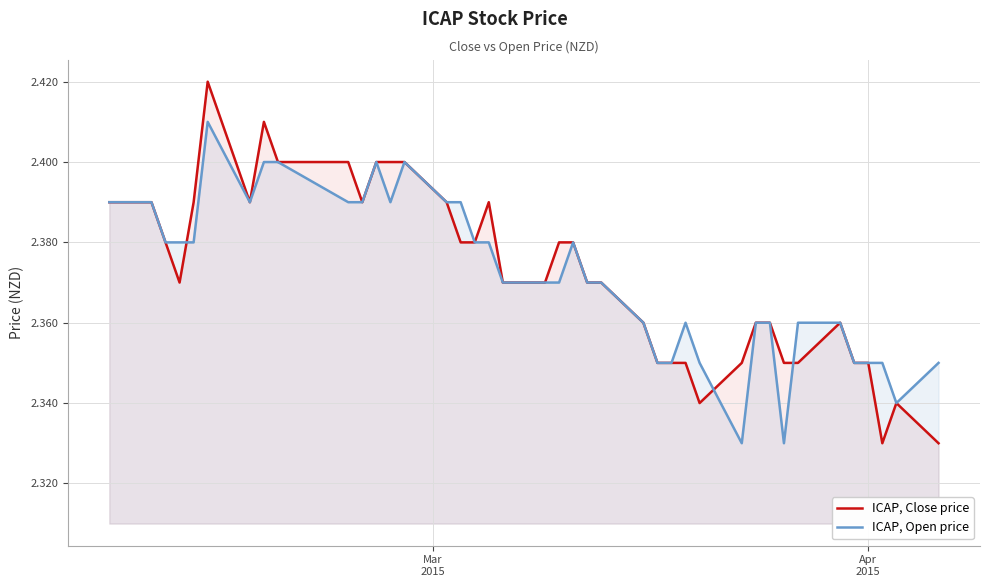

True or false: ICAP, Open price and ICAP, Close price cross at least once.

True